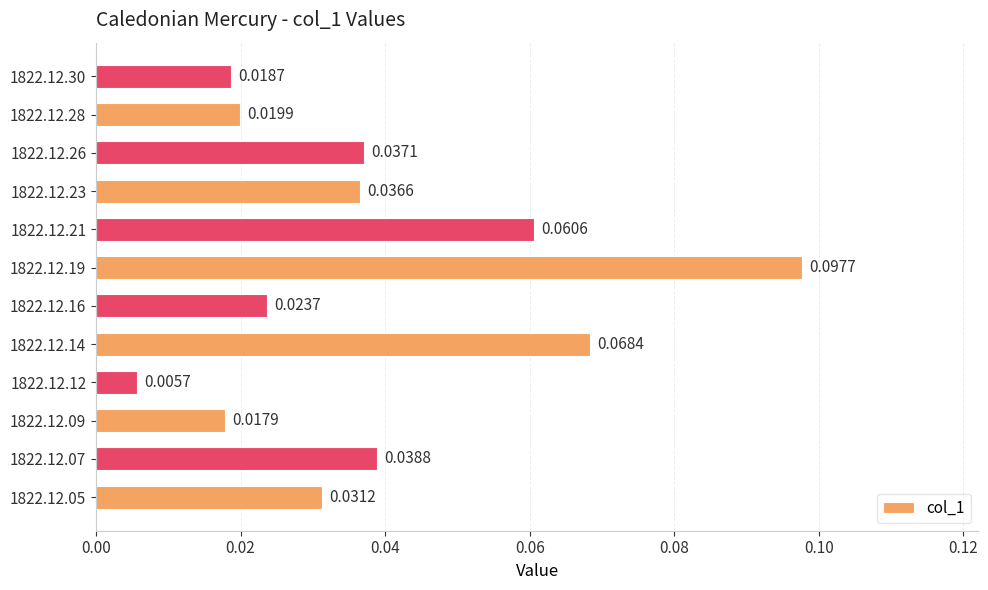

Rank the categories by value from lowest to highest.

1822.12.12, 1822.12.09, 1822.12.30, 1822.12.28, 1822.12.16, 1822.12.05, 1822.12.23, 1822.12.26, 1822.12.07, 1822.12.21, 1822.12.14, 1822.12.19